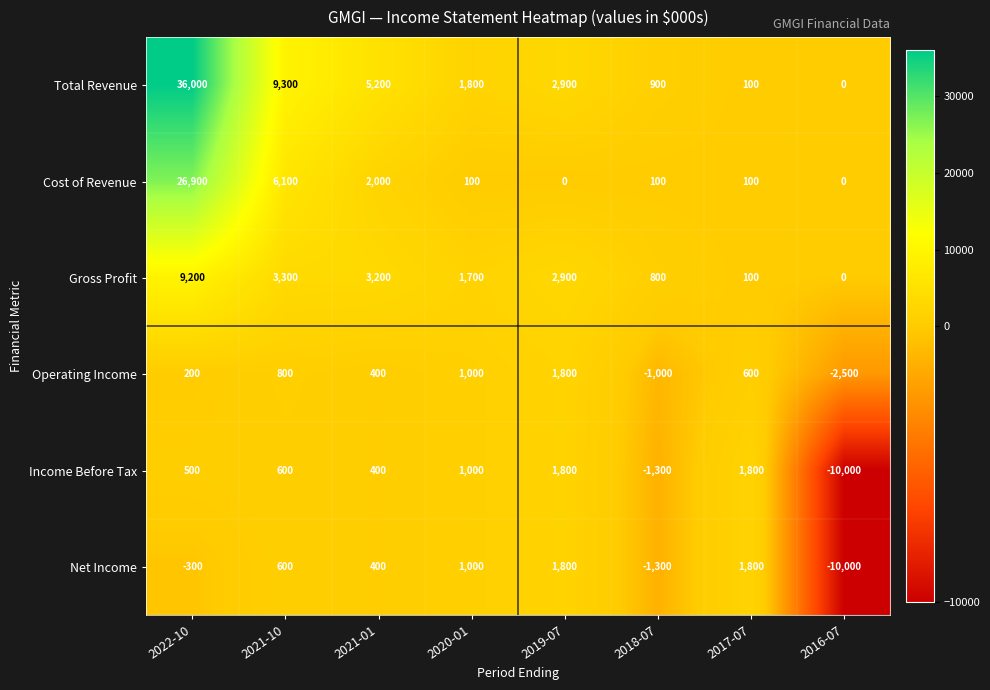

Between 2022-10 and 2021-01, which series saw the biggest shift?

Total Revenue